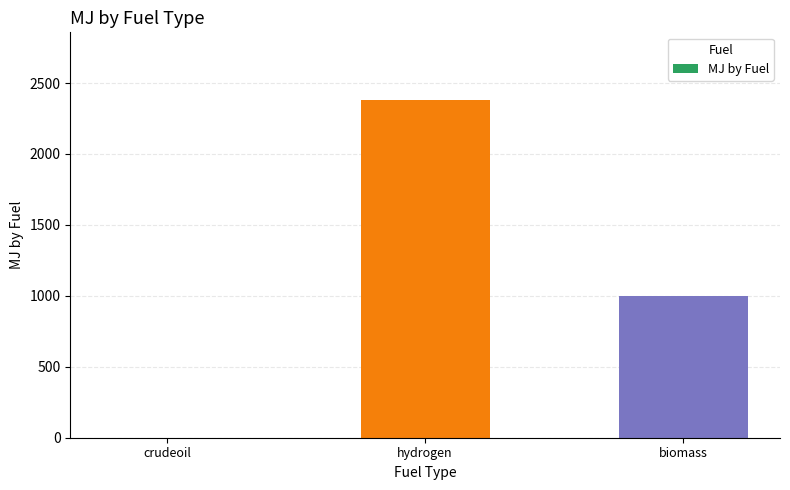

Reading left to right, what are all the values shown in this chart?

crudeoil=0.0	hydrogen=2381.0	biomass=1000.0